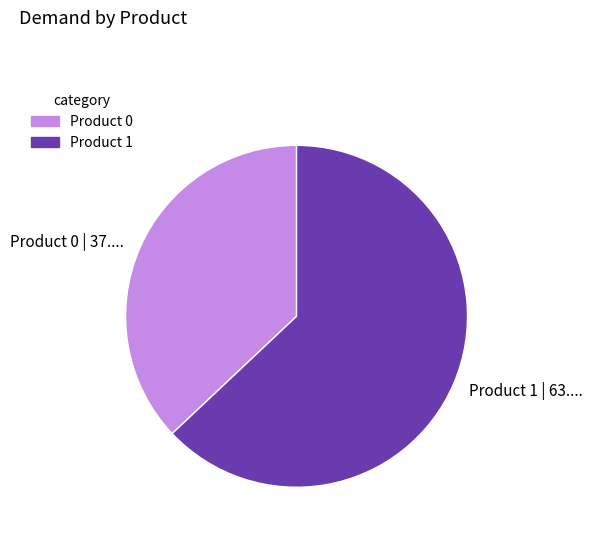

Approximately how many times larger is the value at Product 0 compared to Product 1?

0.6